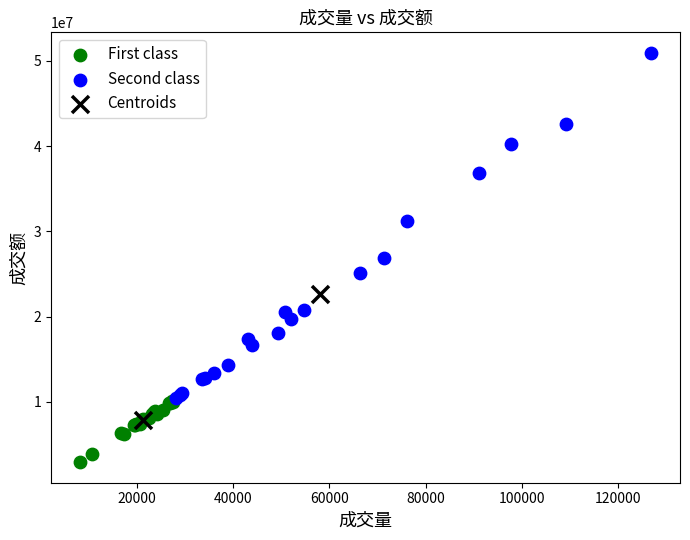

What are all the series names shown in the legend?

First class, Second class, Centroids